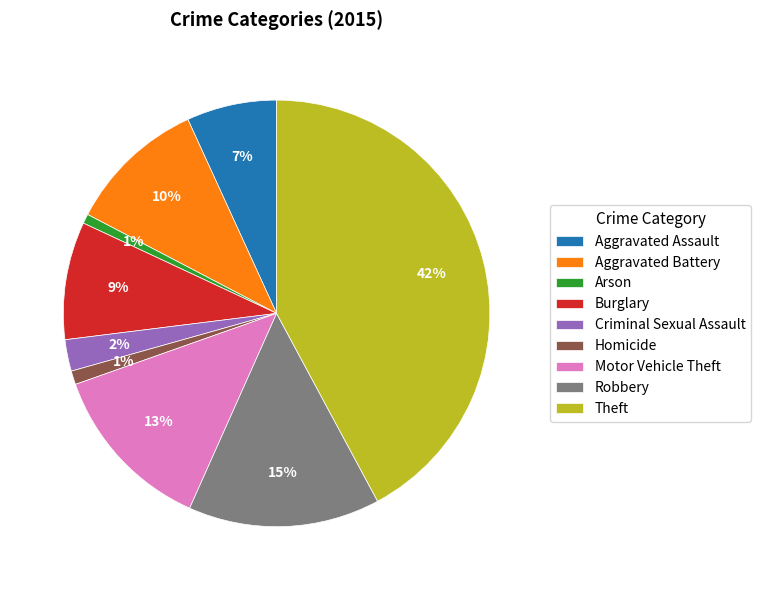

What is the ratio of the value at Motor Vehicle Theft to the value at Theft?

0.3